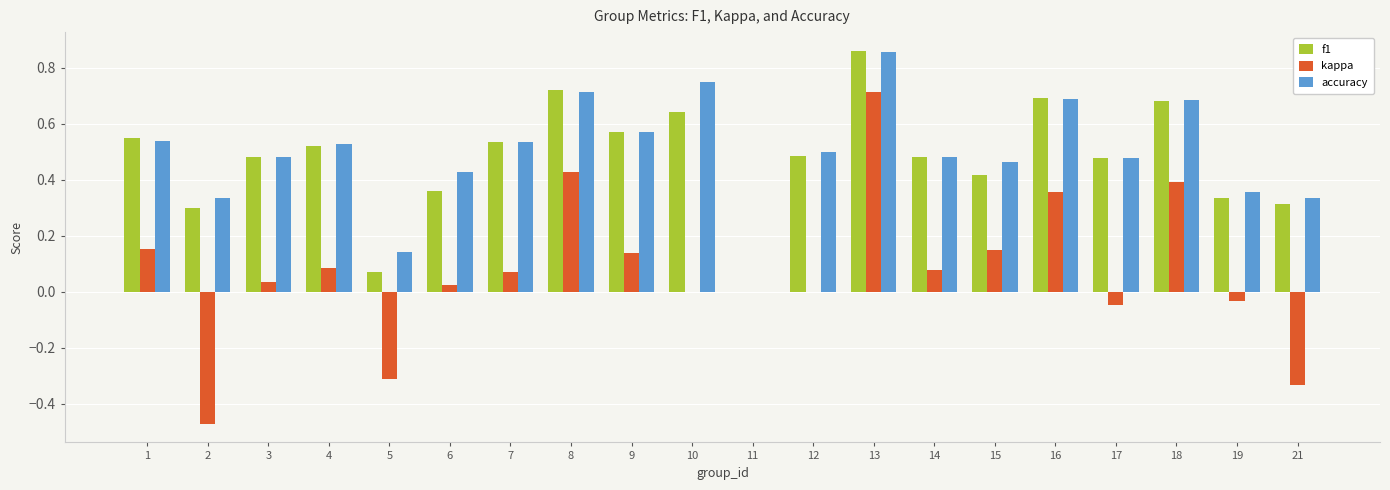

True or false: accuracy has a value of 0.5 at 14.

True